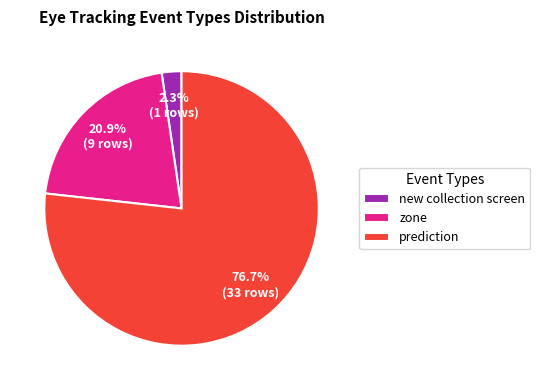

To the nearest percent, what percentage of the pie is zone?

21%